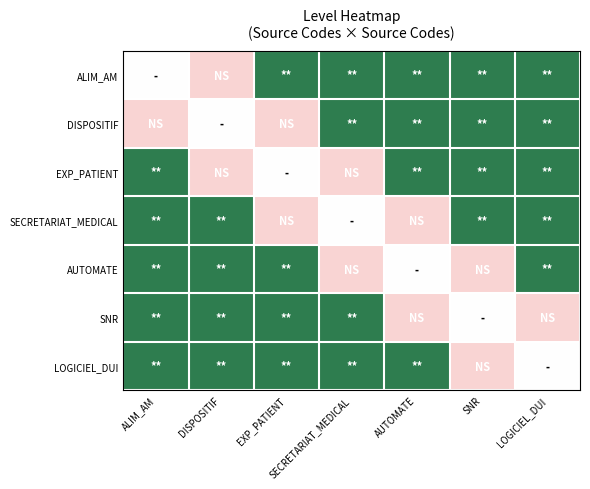

What is the total value across all series at DISPOSITIF?

3.0